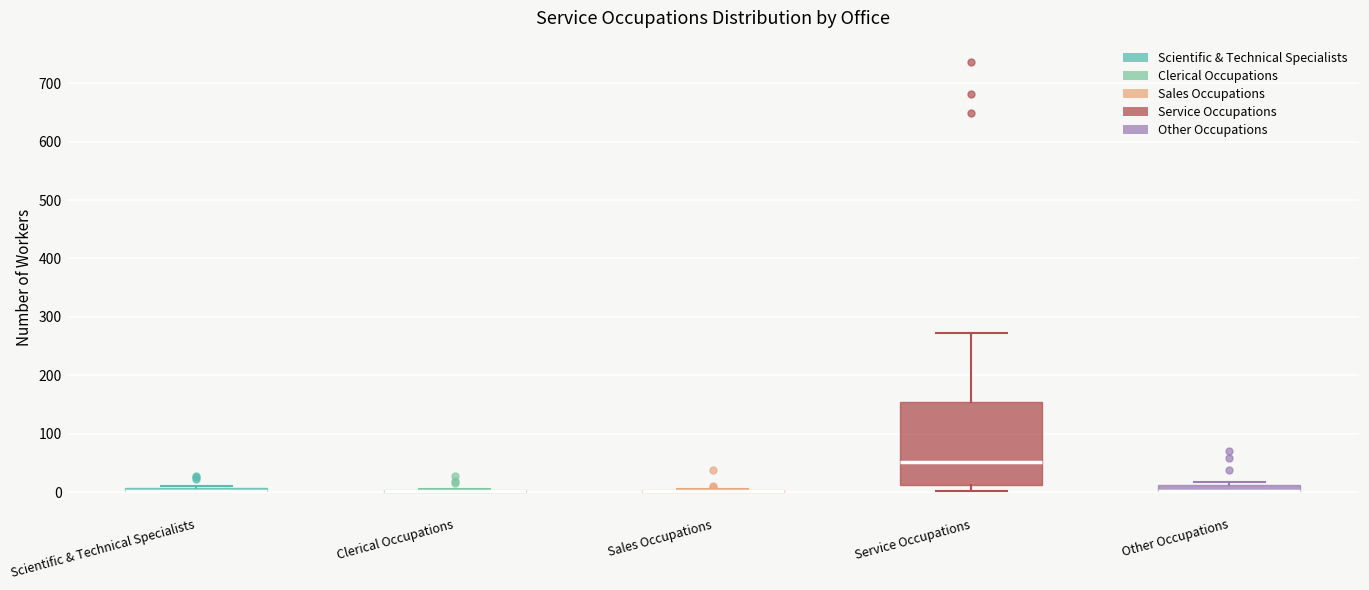

Comparing the boxes themselves (not the whiskers), which one is the tallest?

Service Occupations